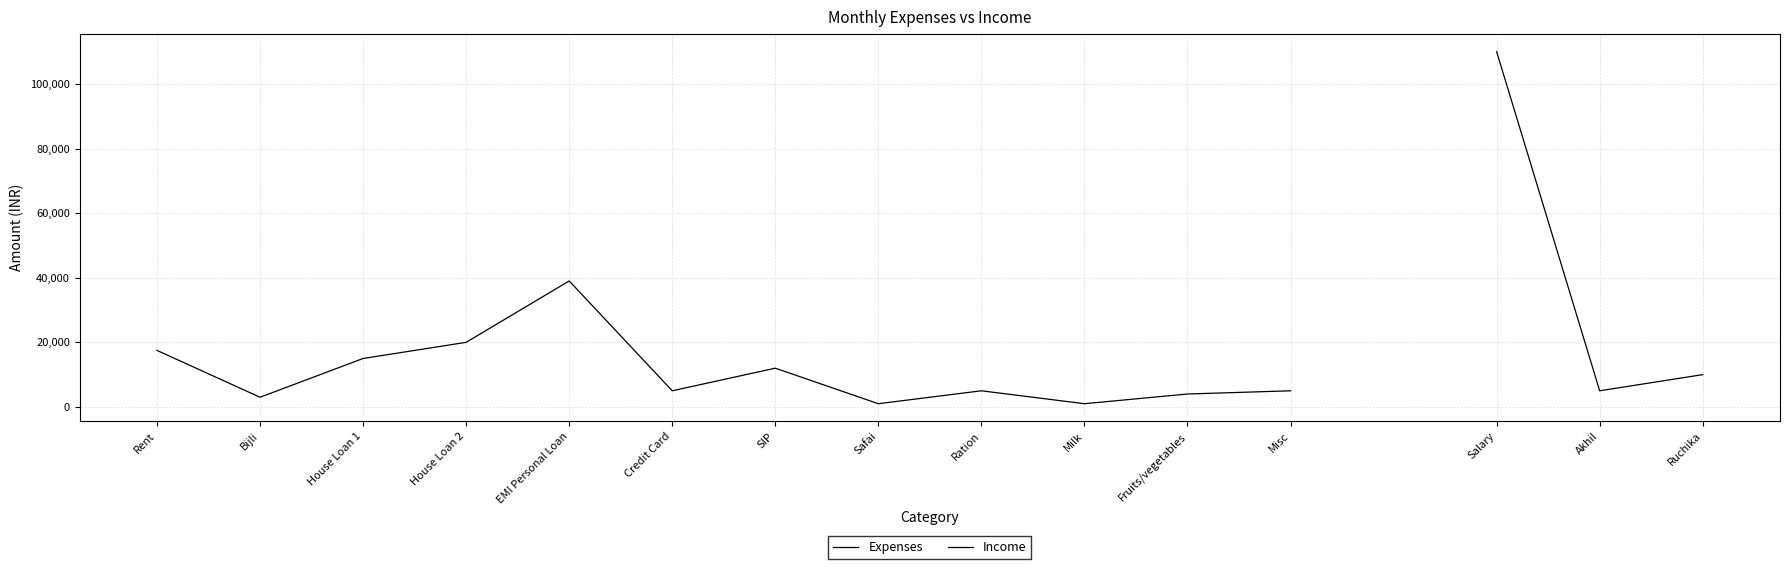

What is the smallest value displayed?

1000